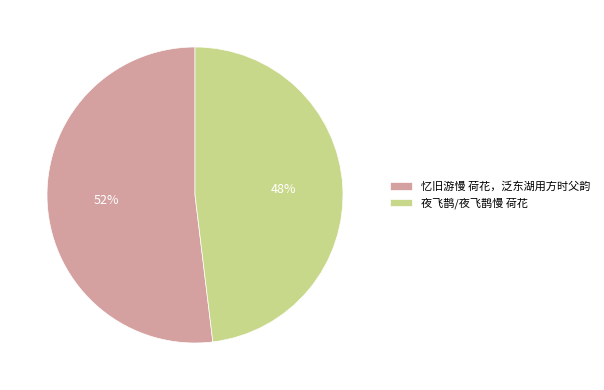

The 忆旧游慢 荷花，泛东湖用方时父韵 slice represents 61% of the pie. True or false?

False